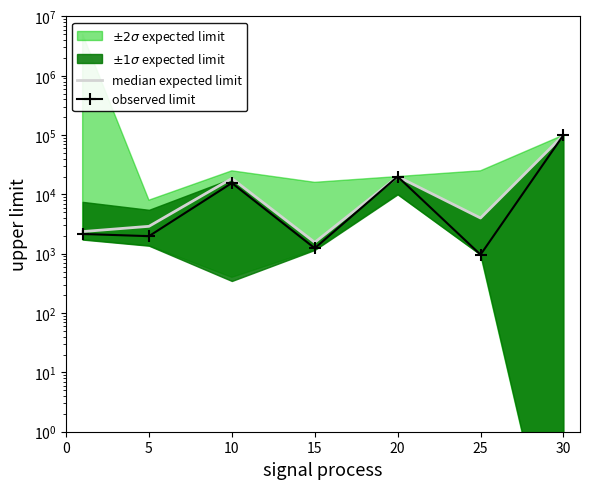

What is the difference between the maximum and minimum values in the observed limit series?

99024.5